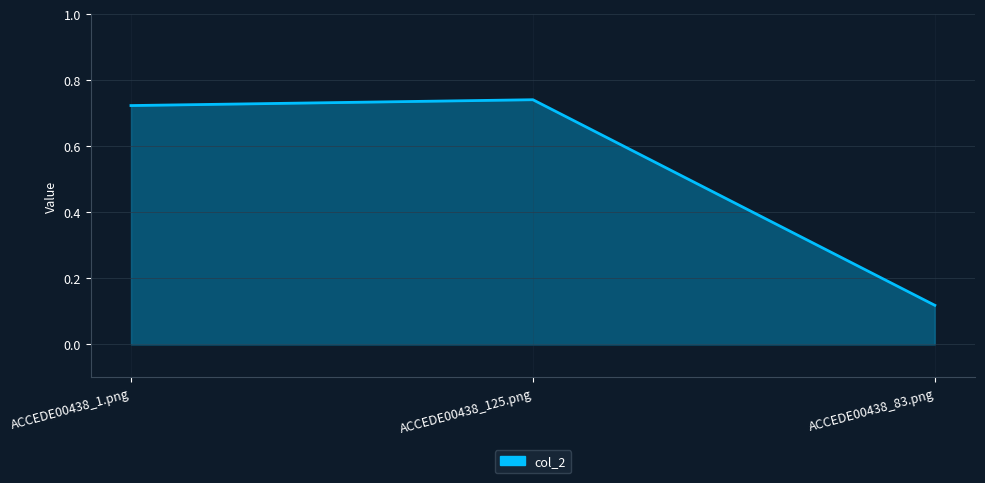

True or false: the data shows 0.3 at ACCEDE00438_1.png.

False